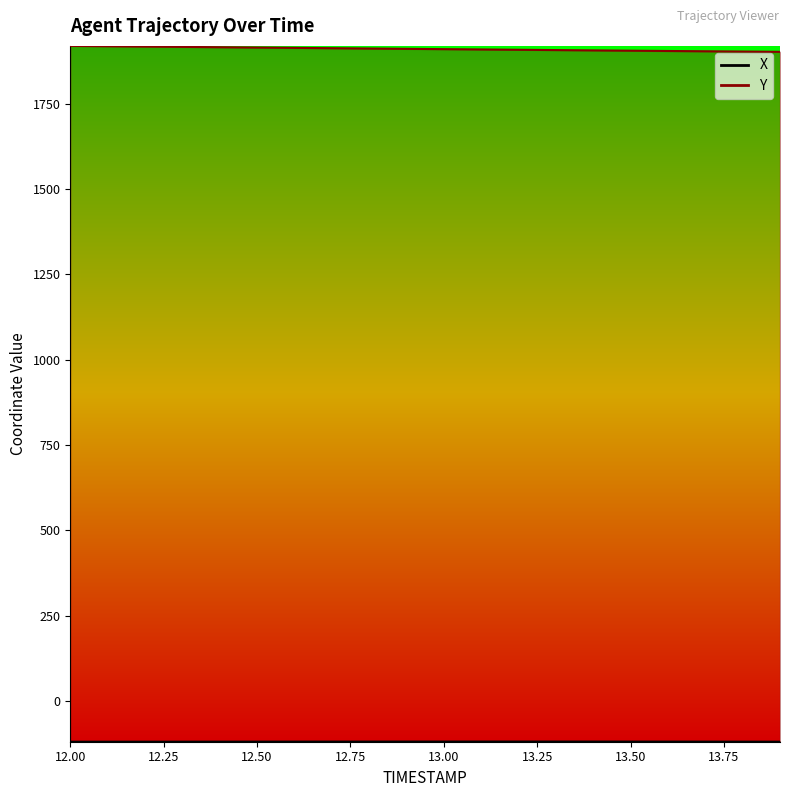

The Y series shows 3199.1 at 13.9. True or false?

False